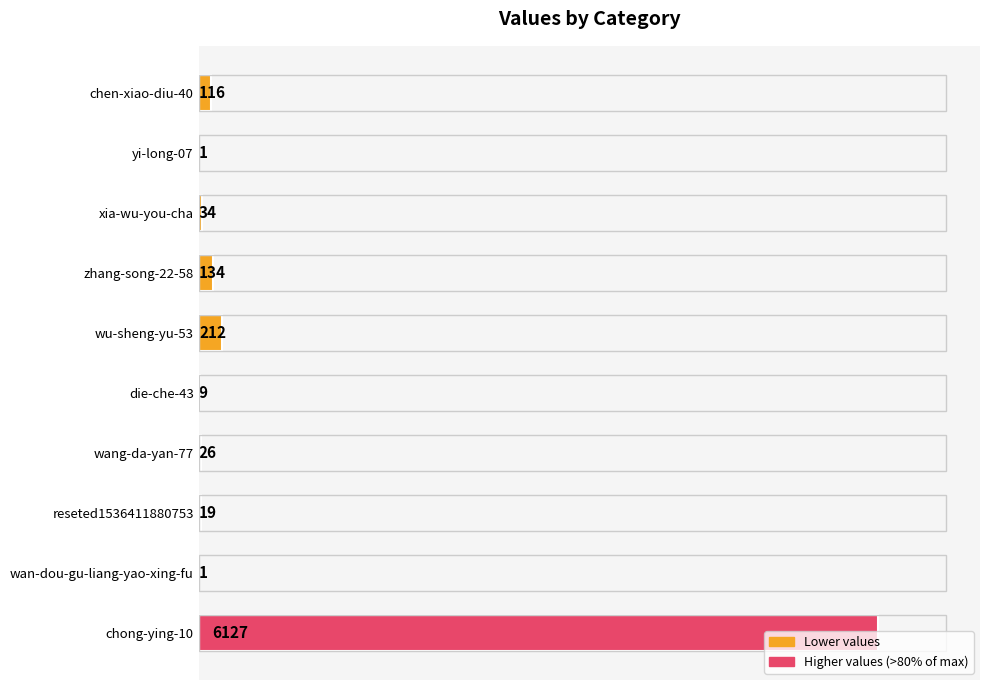

What is the change in value from yi-long-07 to xia-wu-you-cha?

+33